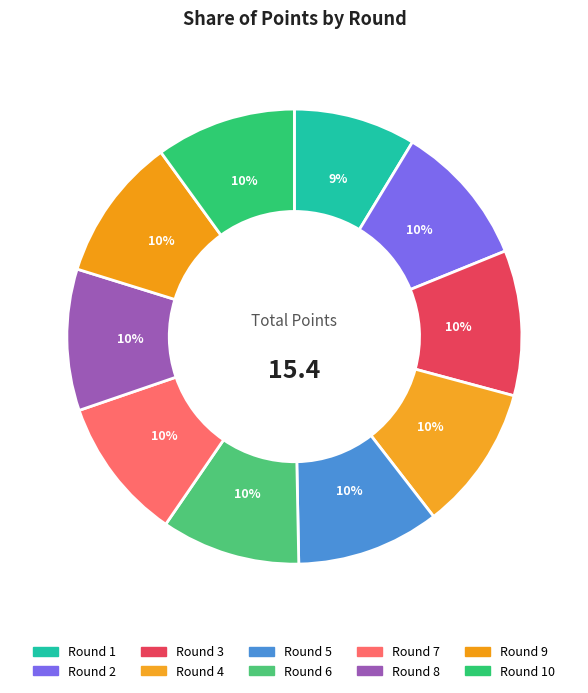

Which slice is the smallest?

Round 1